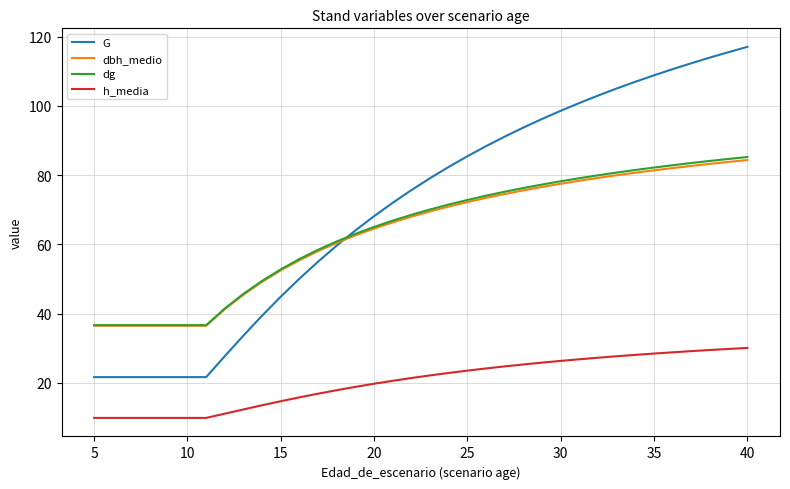

Which series has the largest range (max minus min)?

G